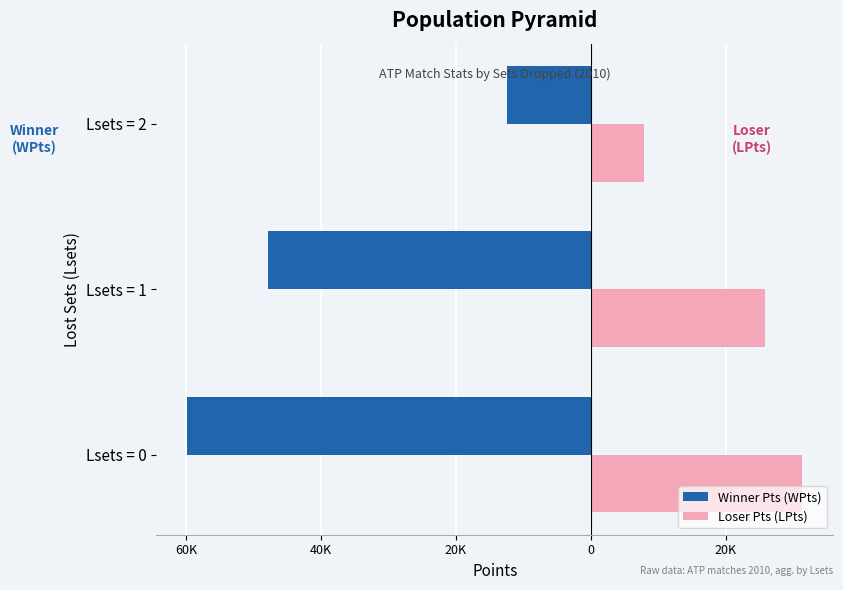

What are all the series names shown in the legend?

Winner Pts (WPts), Loser Pts (LPts)